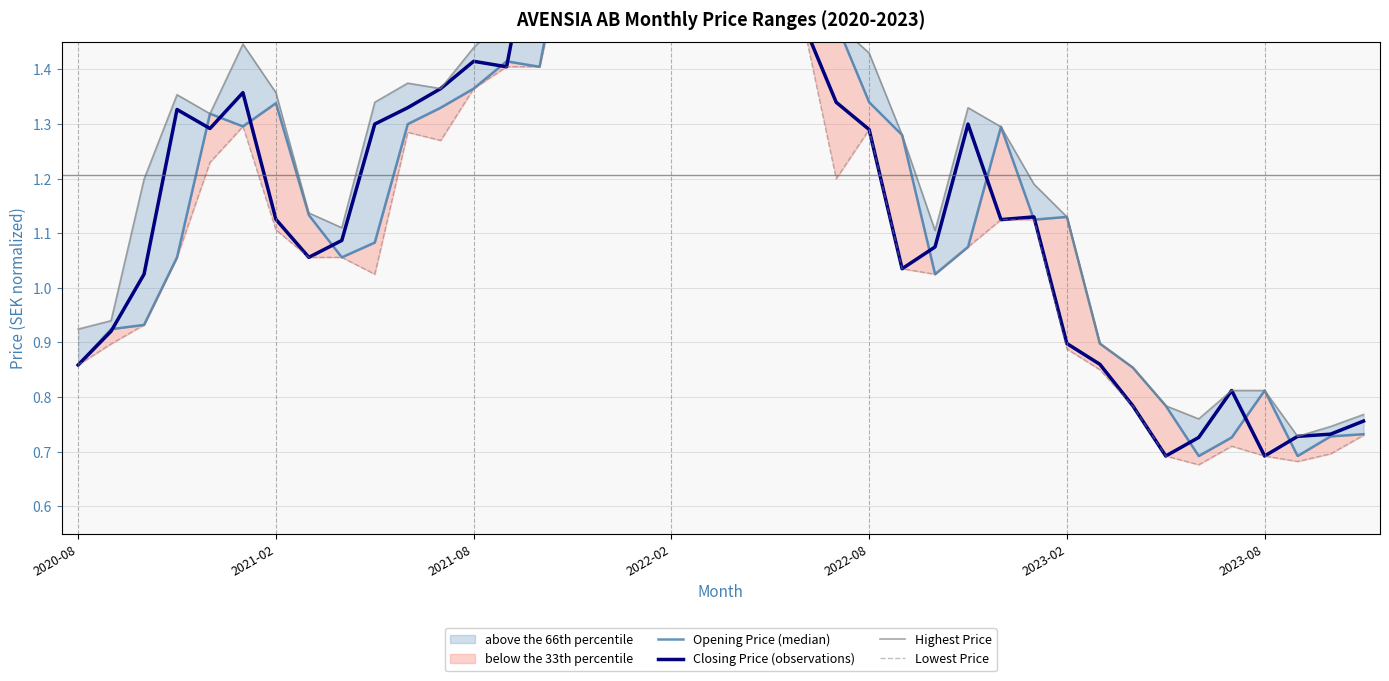

Which series has the largest range (max minus min)?

Opening Price (median)